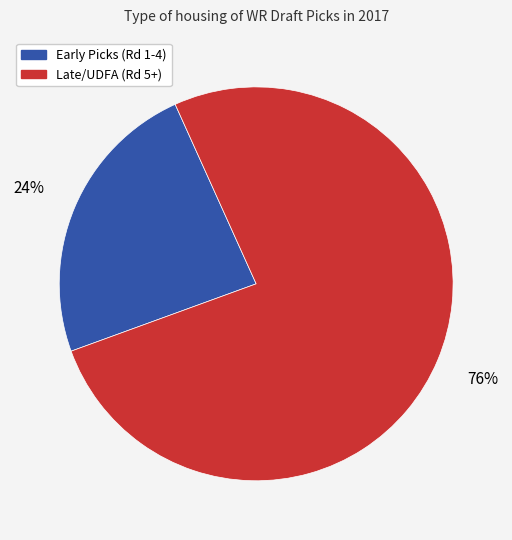

What is the ratio of the value at Early Picks (Rd 1-4) to the value at Late/UDFA (Rd 5+)?

0.3